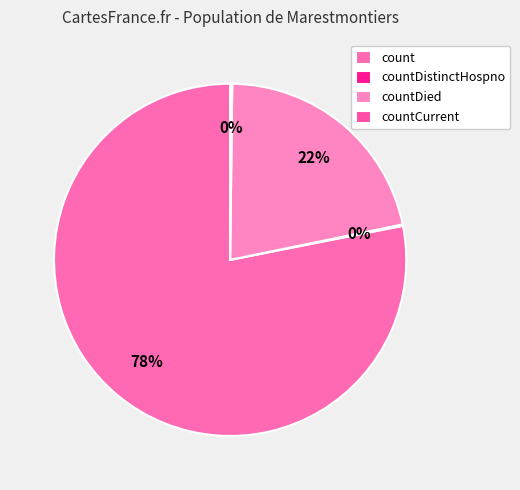

Is the sum of countDistinctHospno and countCurrent greater than half?

No